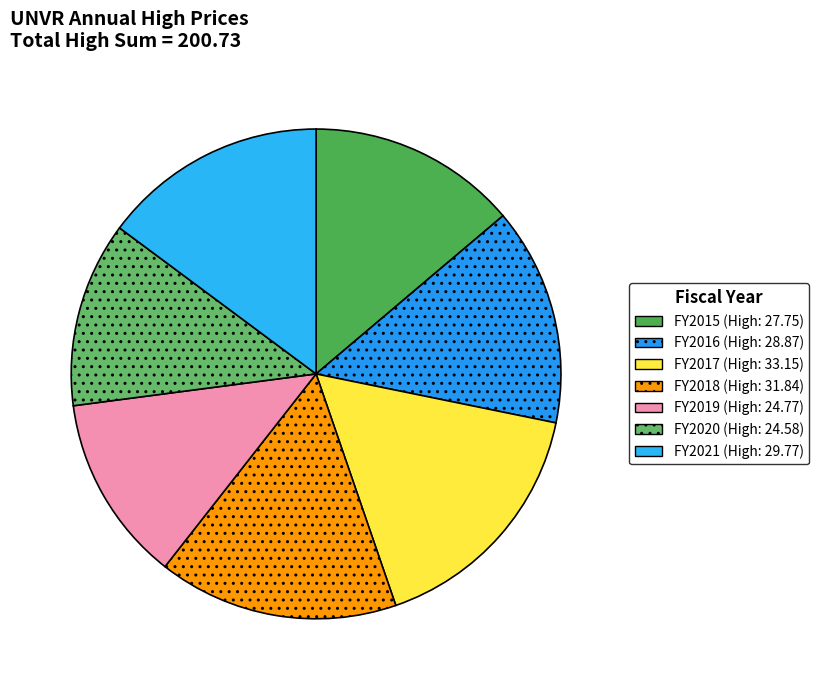

How many segments does this pie chart have?

7